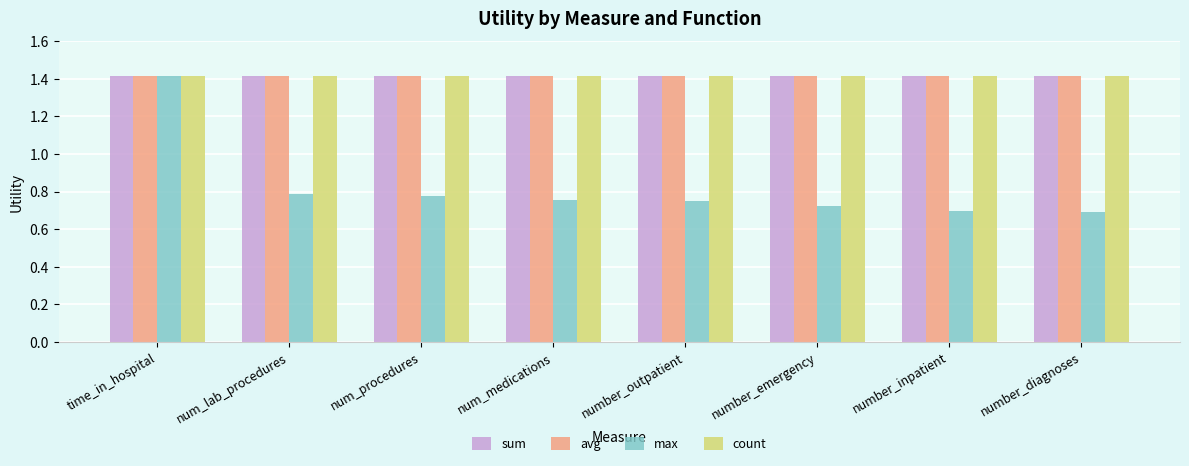

What is the spread (max minus min) of values at num_procedures?

0.6